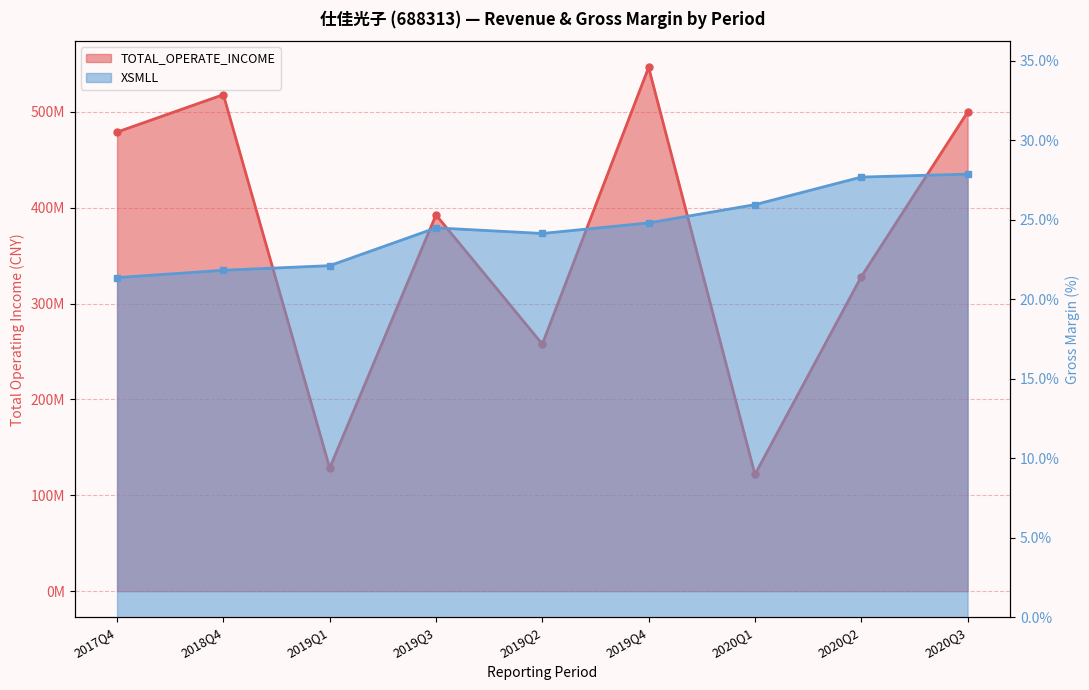

Between 2019Q1 and 2020Q1, which is larger?

2019Q1